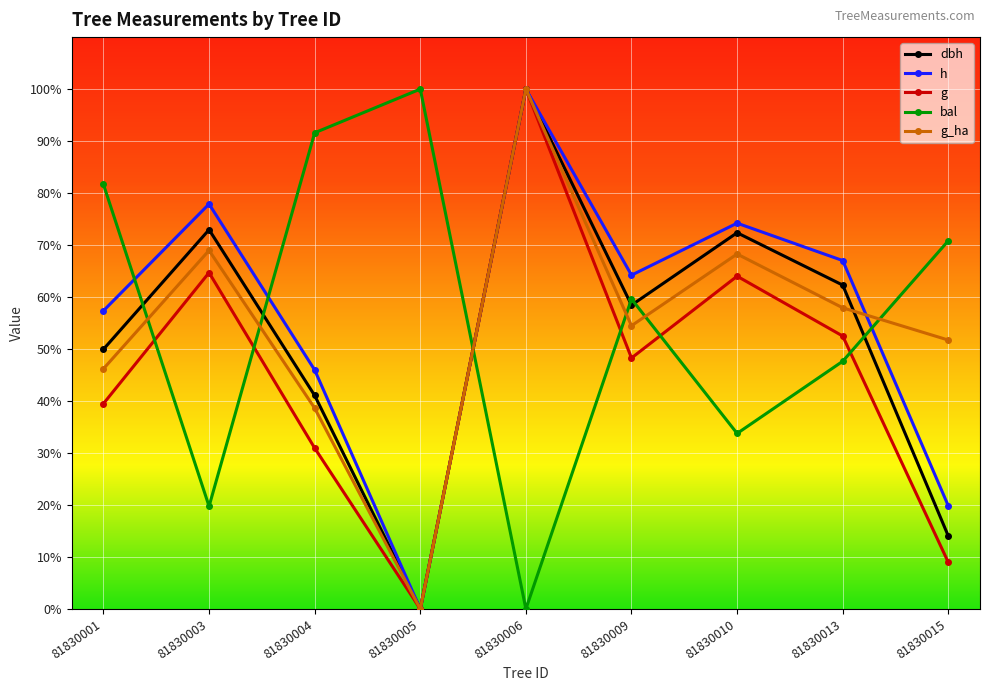

How many values in the bal series are below 59?

4